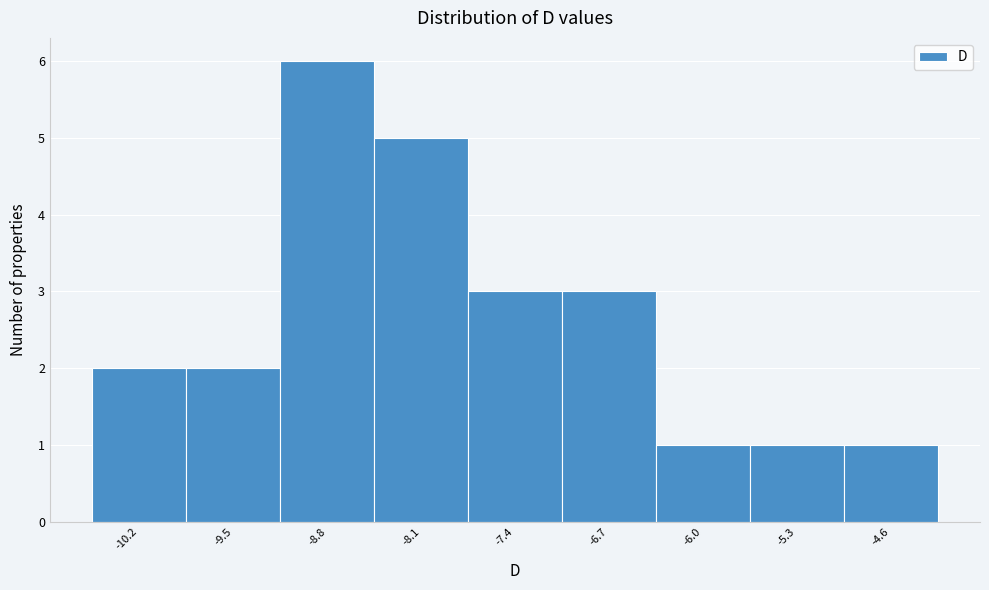

Reading left to right, list every bar in this chart as the range it spans on the x-axis followed by its height. Neither the bar edges nor the heights are printed on the chart, so give them approximately, as read against the axes.

-10.6 to -9.9: 2
-9.9 to -9.2: 2
-9.2 to -8.5: 6
-8.5 to -7.8: 5
-7.8 to -7.1: 3
-7.1 to -6.4: 3
-6.4 to -5.7: 1
-5.7 to -5.0: 1
-5.0 to -4.3: 1